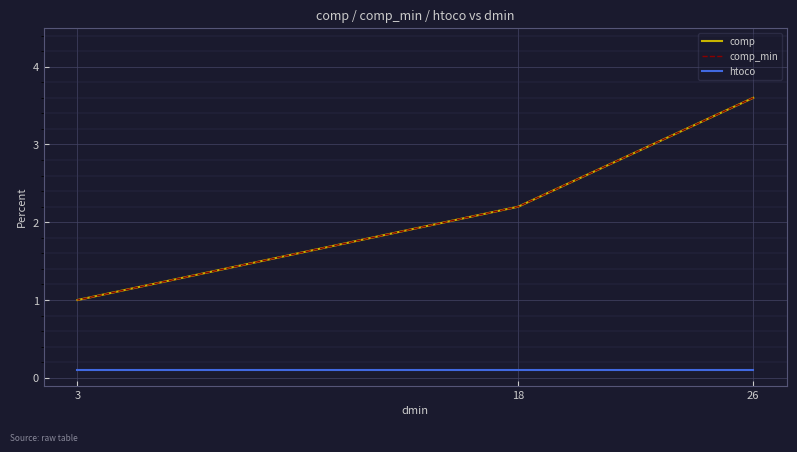

Read the comp value at 18.

2.2